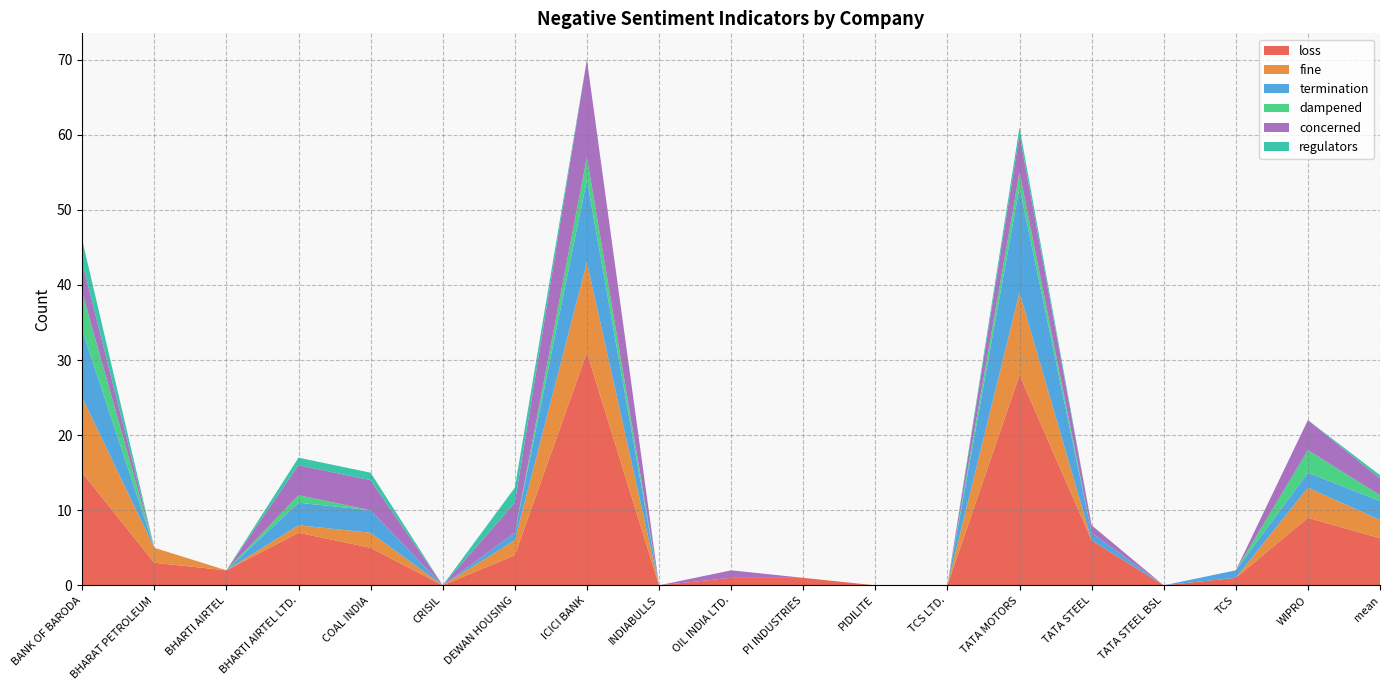

Reading left to right, what are all the values shown in this chart?

loss: BANK OF BARODA=15.0	BHARAT PETROLEUM=3.0	BHARTI AIRTEL=2.0	BHARTI AIRTEL LTD.=7.0	COAL INDIA=5.0	CRISIL=0.0	DEWAN HOUSING=4.0	ICICI BANK=31.0	INDIABULLS=0.0	OIL INDIA LTD.=1.0	PI INDUSTRIES=1.0	PIDILITE=0.0	TCS LTD.=0.0	TATA MOTORS=28.0	TATA STEEL=6.0	TATA STEEL BSL=0.0	TCS=1.0	WIPRO=9.0	mean=6.3
fine: BANK OF BARODA=10.0	BHARAT PETROLEUM=2.0	BHARTI AIRTEL=0.0	BHARTI AIRTEL LTD.=1.0	COAL INDIA=2.0	CRISIL=0.0	DEWAN HOUSING=2.0	ICICI BANK=12.0	INDIABULLS=0.0	OIL INDIA LTD.=0.0	PI INDUSTRIES=0.0	PIDILITE=0.0	TCS LTD.=0.0	TATA MOTORS=11.0	TATA STEEL=0.0	TATA STEEL BSL=0.0	TCS=0.0	WIPRO=4.0	mean=2.4
termination: BANK OF BARODA=9.0	BHARAT PETROLEUM=0.0	BHARTI AIRTEL=0.0	BHARTI AIRTEL LTD.=3.0	COAL INDIA=3.0	CRISIL=0.0	DEWAN HOUSING=1.0	ICICI BANK=11.0	INDIABULLS=0.0	OIL INDIA LTD.=0.0	PI INDUSTRIES=0.0	PIDILITE=0.0	TCS LTD.=0.0	TATA MOTORS=14.0	TATA STEEL=1.0	TATA STEEL BSL=0.0	TCS=1.0	WIPRO=2.0	mean=2.5
dampened: BANK OF BARODA=5.0	BHARAT PETROLEUM=0.0	BHARTI AIRTEL=0.0	BHARTI AIRTEL LTD.=1.0	COAL INDIA=0.0	CRISIL=0.0	DEWAN HOUSING=0.0	ICICI BANK=3.0	INDIABULLS=0.0	OIL INDIA LTD.=0.0	PI INDUSTRIES=0.0	PIDILITE=0.0	TCS LTD.=0.0	TATA MOTORS=2.0	TATA STEEL=0.0	TATA STEEL BSL=0.0	TCS=0.0	WIPRO=3.0	mean=0.8
concerned: BANK OF BARODA=4.0	BHARAT PETROLEUM=0.0	BHARTI AIRTEL=0.0	BHARTI AIRTEL LTD.=4.0	COAL INDIA=4.0	CRISIL=0.0	DEWAN HOUSING=4.0	ICICI BANK=13.0	INDIABULLS=0.0	OIL INDIA LTD.=1.0	PI INDUSTRIES=0.0	PIDILITE=0.0	TCS LTD.=0.0	TATA MOTORS=5.0	TATA STEEL=1.0	TATA STEEL BSL=0.0	TCS=0.0	WIPRO=4.0	mean=2.2
regulators: BANK OF BARODA=3.0	BHARAT PETROLEUM=0.0	BHARTI AIRTEL=0.0	BHARTI AIRTEL LTD.=1.0	COAL INDIA=1.0	CRISIL=0.0	DEWAN HOUSING=2.0	ICICI BANK=0.0	INDIABULLS=0.0	OIL INDIA LTD.=0.0	PI INDUSTRIES=0.0	PIDILITE=0.0	TCS LTD.=0.0	TATA MOTORS=1.0	TATA STEEL=0.0	TATA STEEL BSL=0.0	TCS=0.0	WIPRO=0.0	mean=0.4